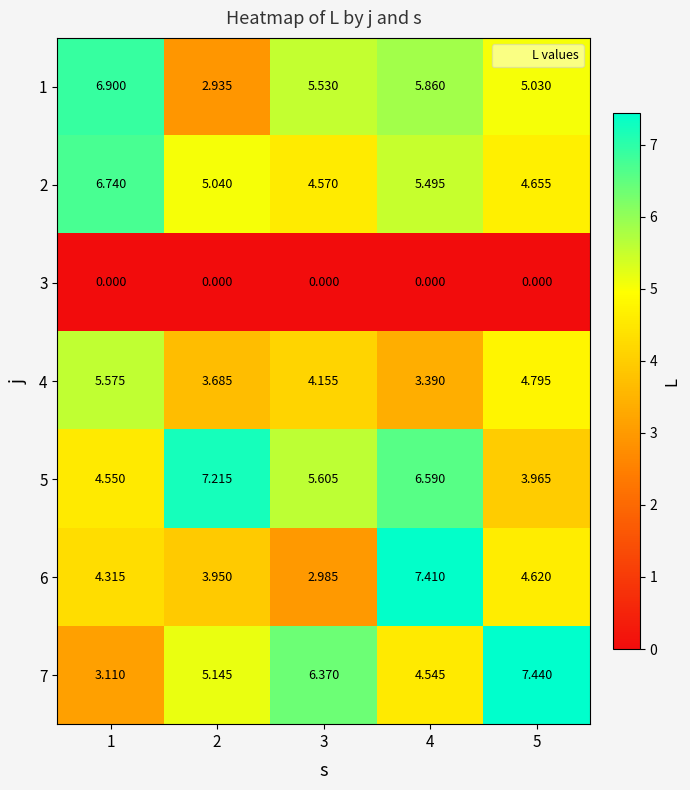

Is the value of 2 at 1 greater than the value of 6 at 3?

Yes